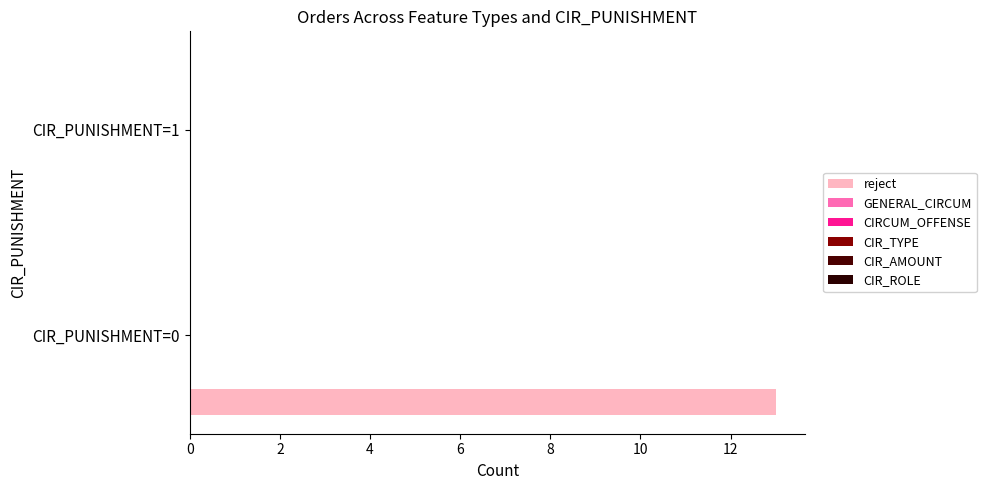

How many series are shown in this chart?

1